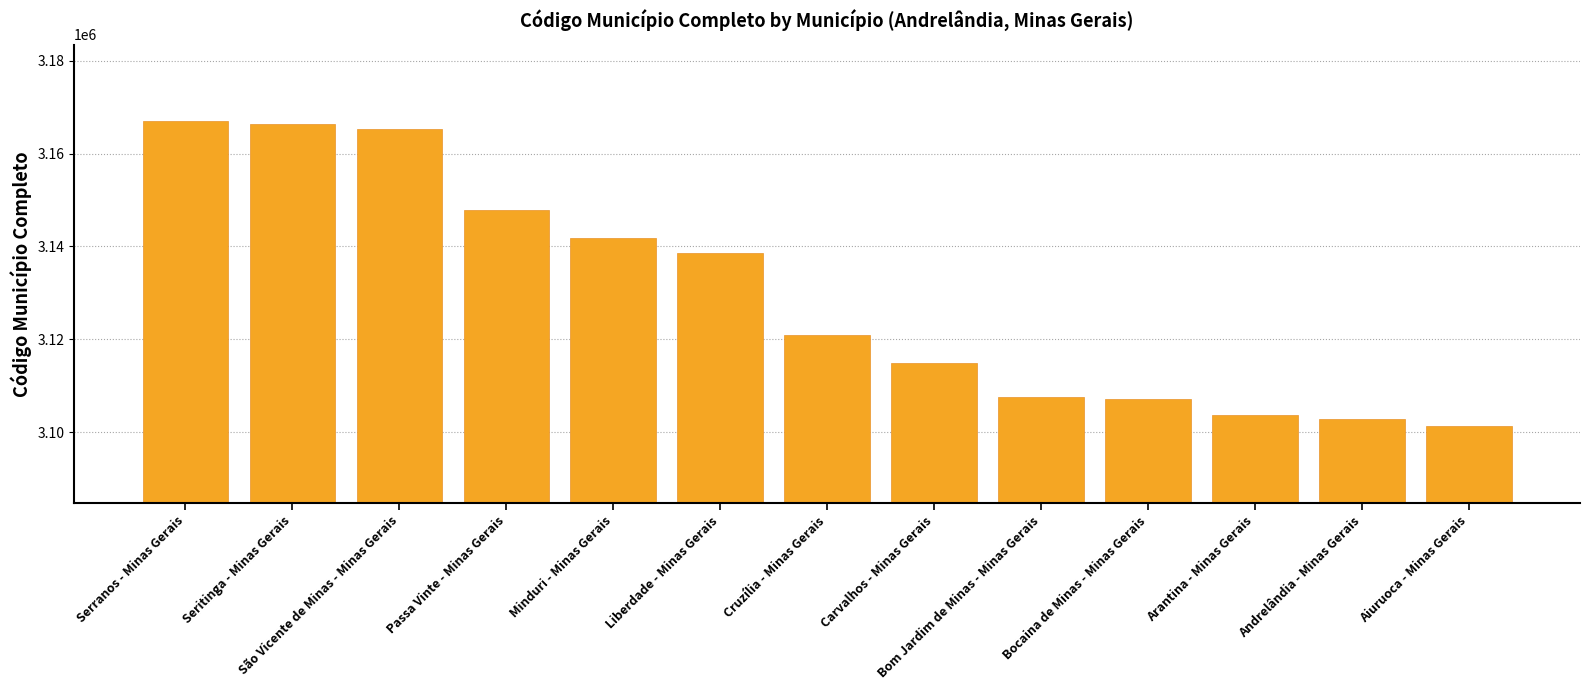

What is the ratio of the value at Arantina - Minas Gerais to the value at Passa Vinte - Minas Gerais?

1.0